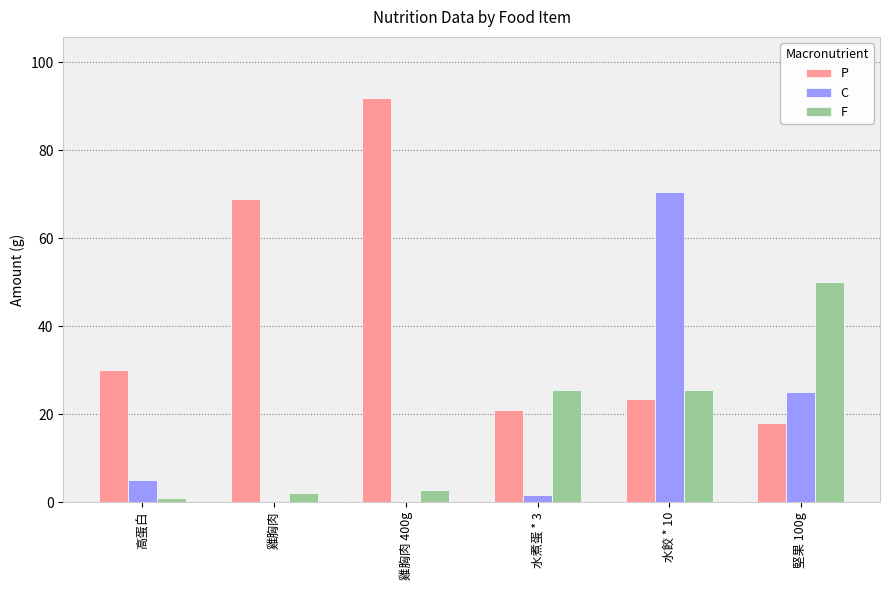

Which category has the highest value in the P series?

雞胸肉 400g